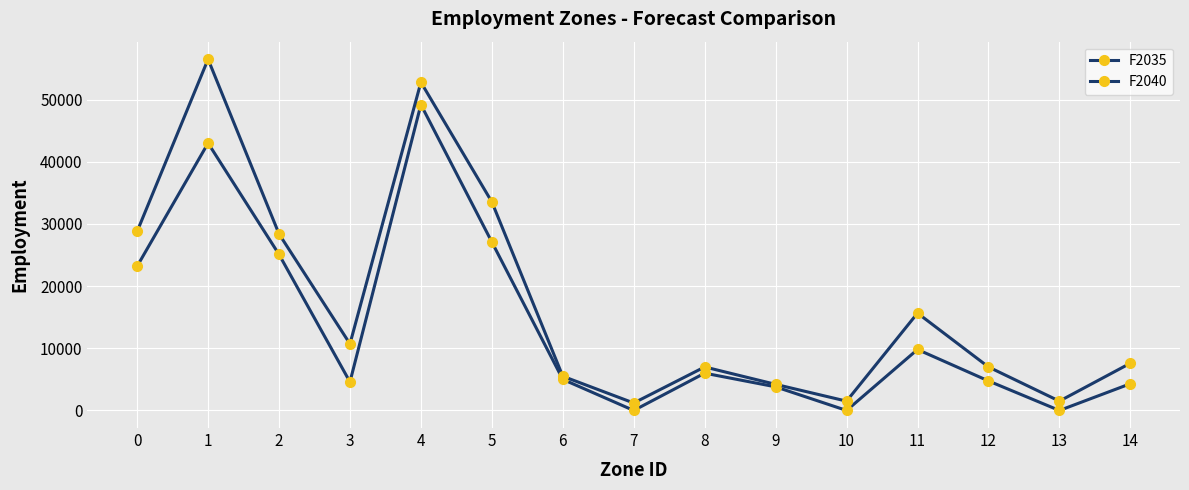

The F2040 series shows 10712.5 at 3. True or false?

True